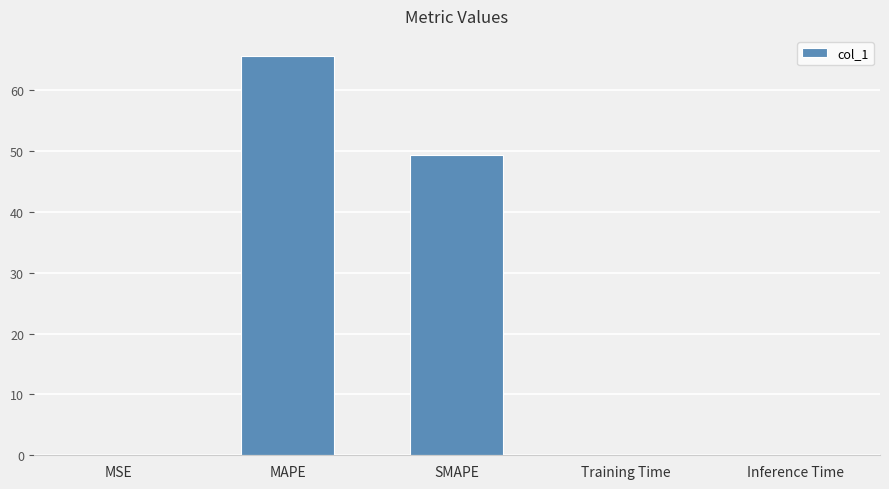

Which has a higher value, SMAPE or Inference Time?

SMAPE